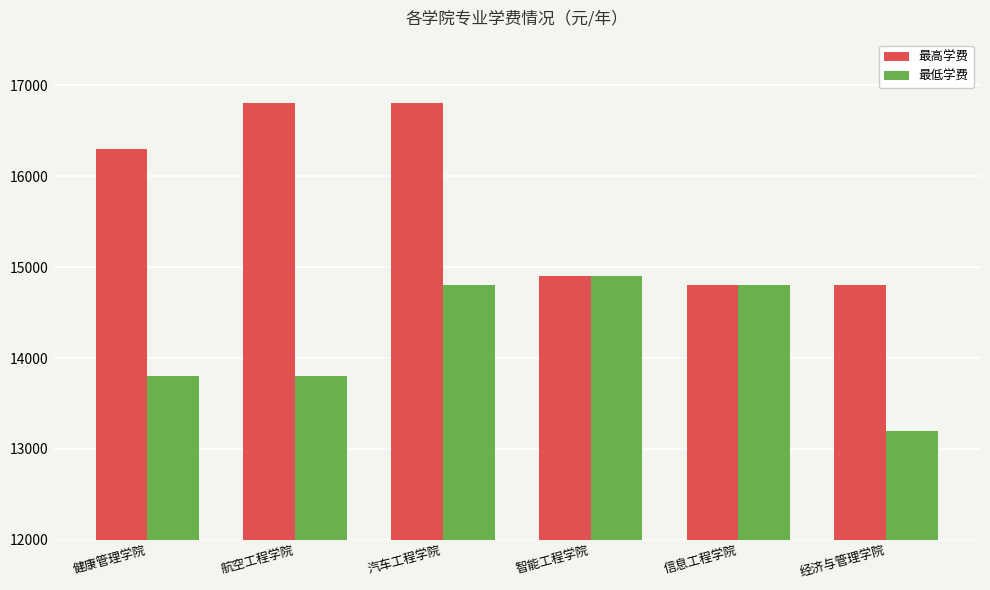

Which series has the largest range (max minus min)?

最高学费